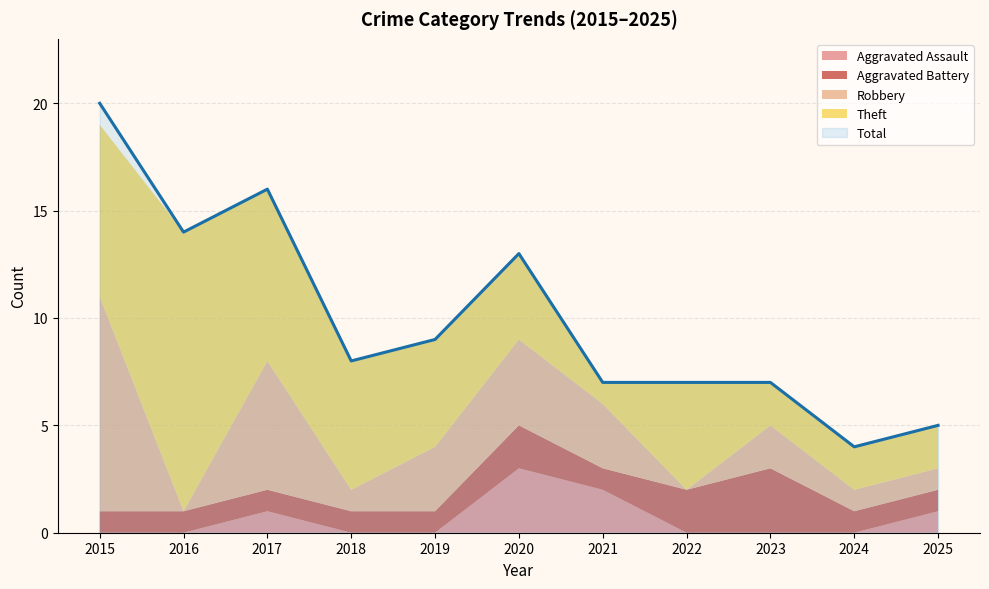

What is the sum of all Robbery values?

31